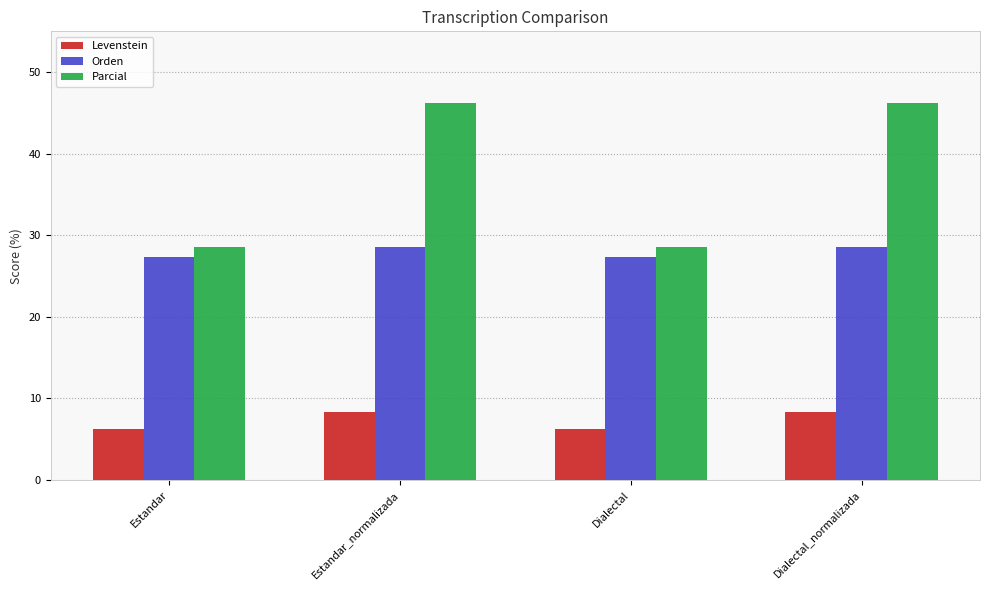

How many groups of bars are there?

4